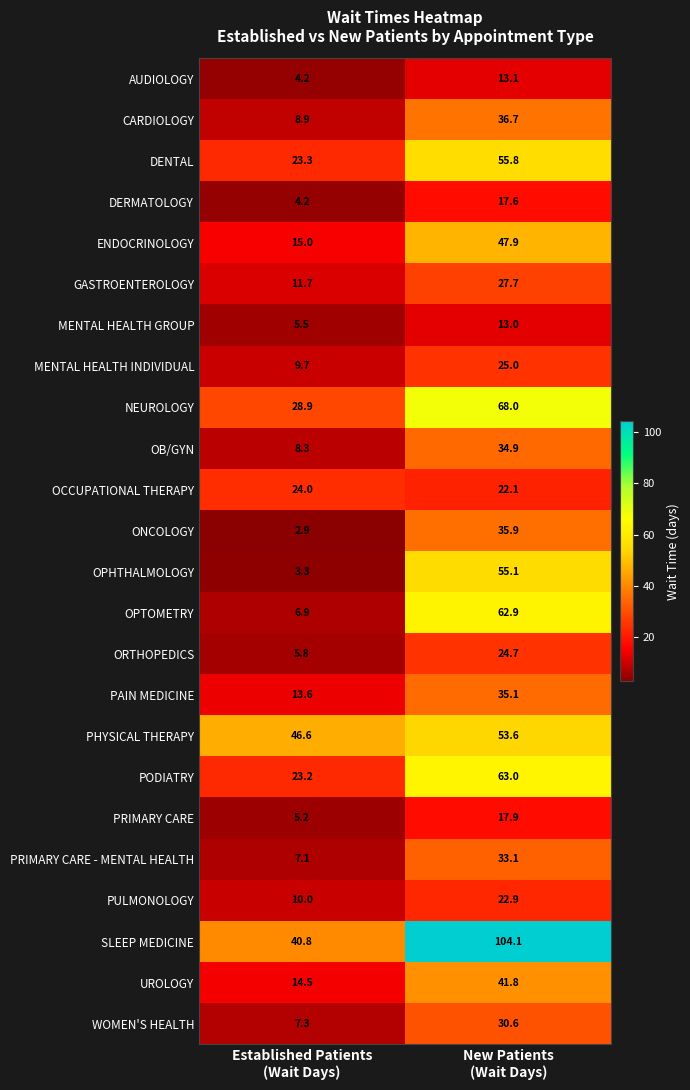

What is the maximum value shown in the chart?

104.1